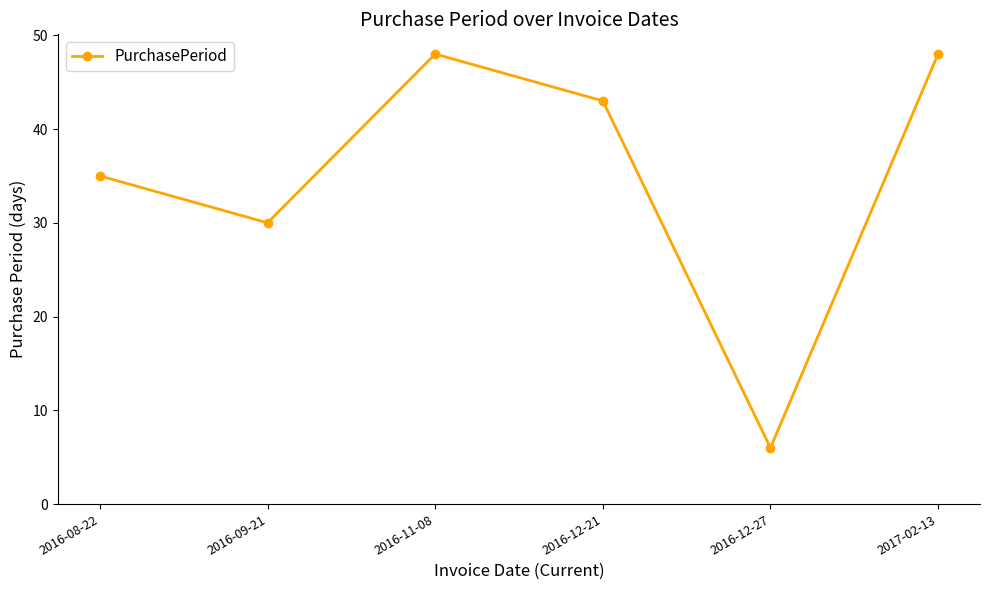

How many interior local peaks (higher than both neighbors) does the data have?

1